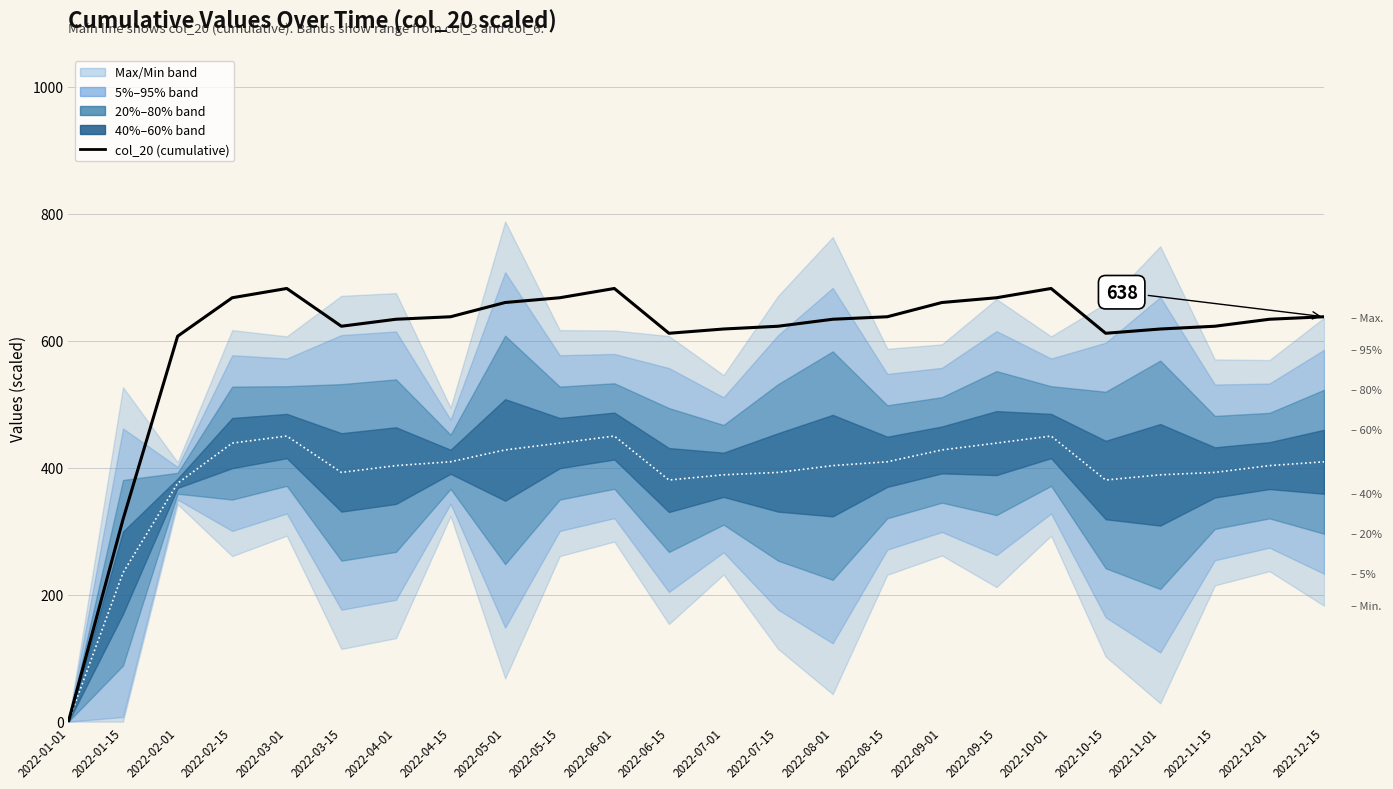

True or false: col_20 (cumulative) and Median intersect in this chart.

False